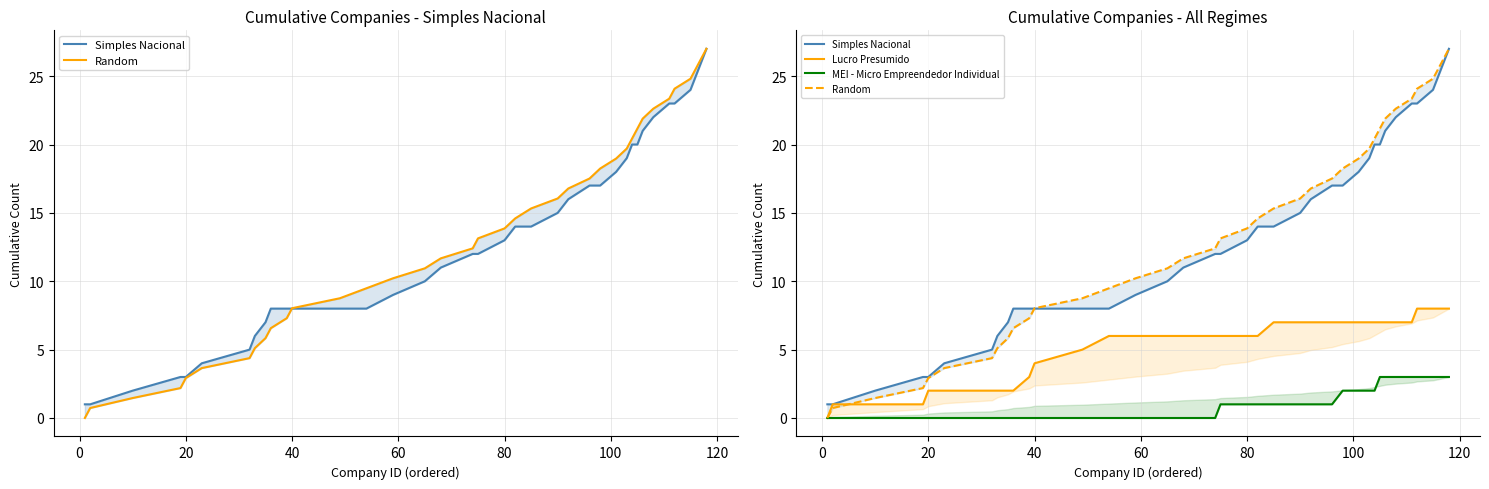

List the series in order of their peak value, highest first.

Simples Nacional, Random, Lucro Presumido, MEI - Micro Empreendedor Individual